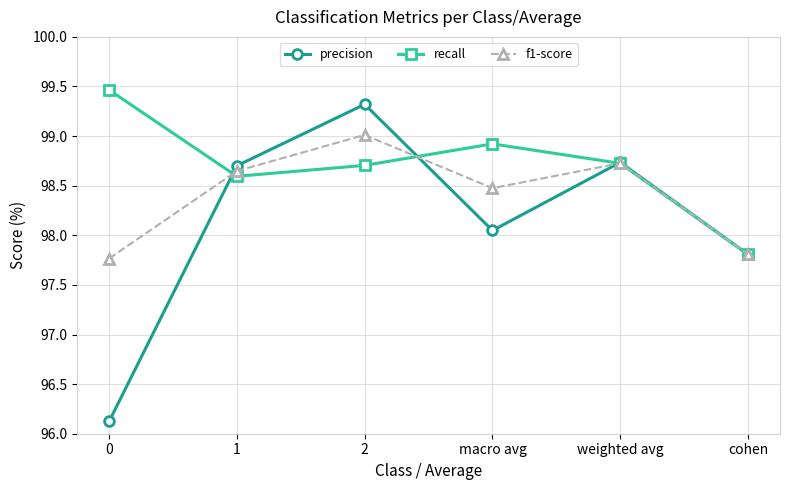

Is it true that f1-score equals 176.0 at macro avg?

False